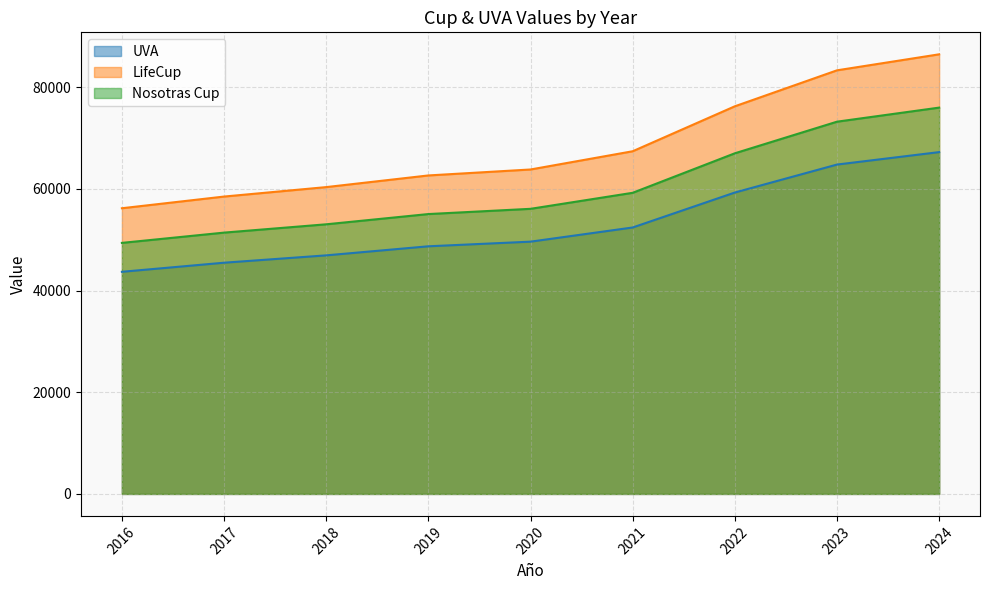

Which category has the lowest value in the LifeCup series?

2016